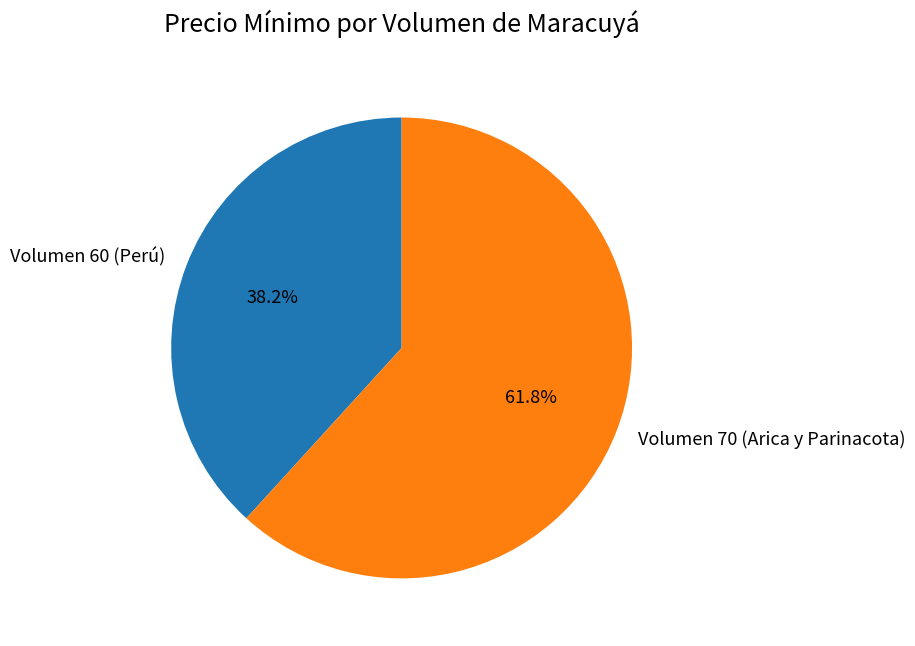

How many slices are in this pie chart?

2